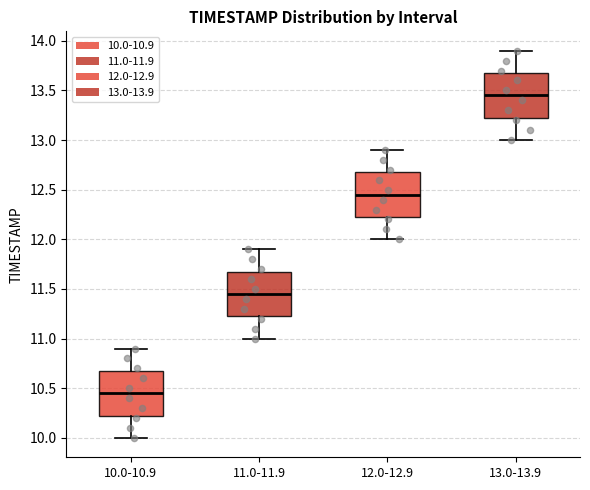

Which box's median line is the lowest?

10.0-10.9